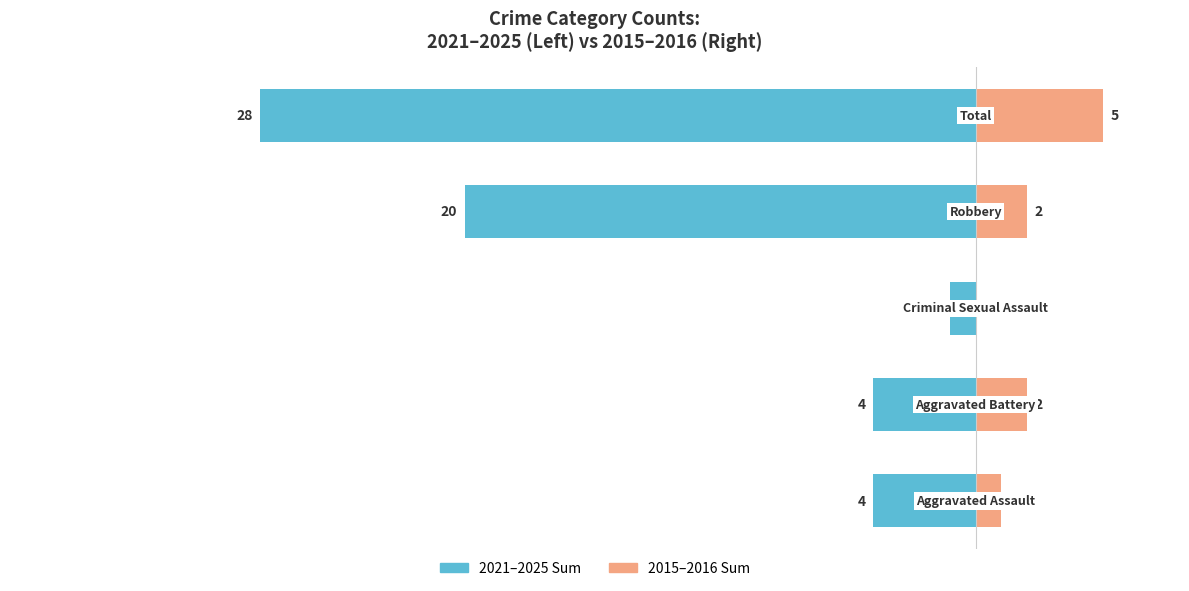

What is the approximate value of 2015–2016 Sum at 1?

2